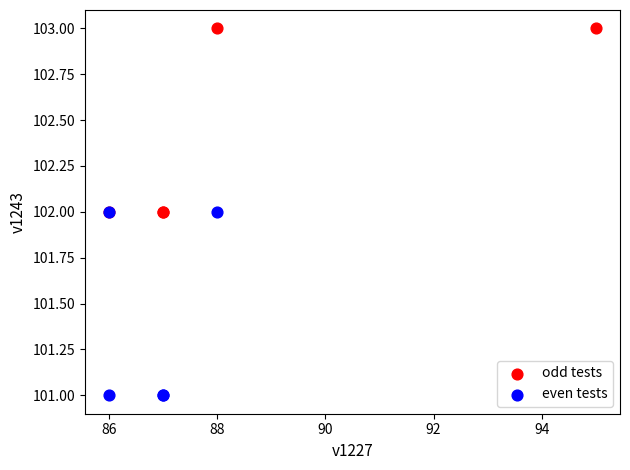

Which series reaches the minimum Y coordinate?

even tests